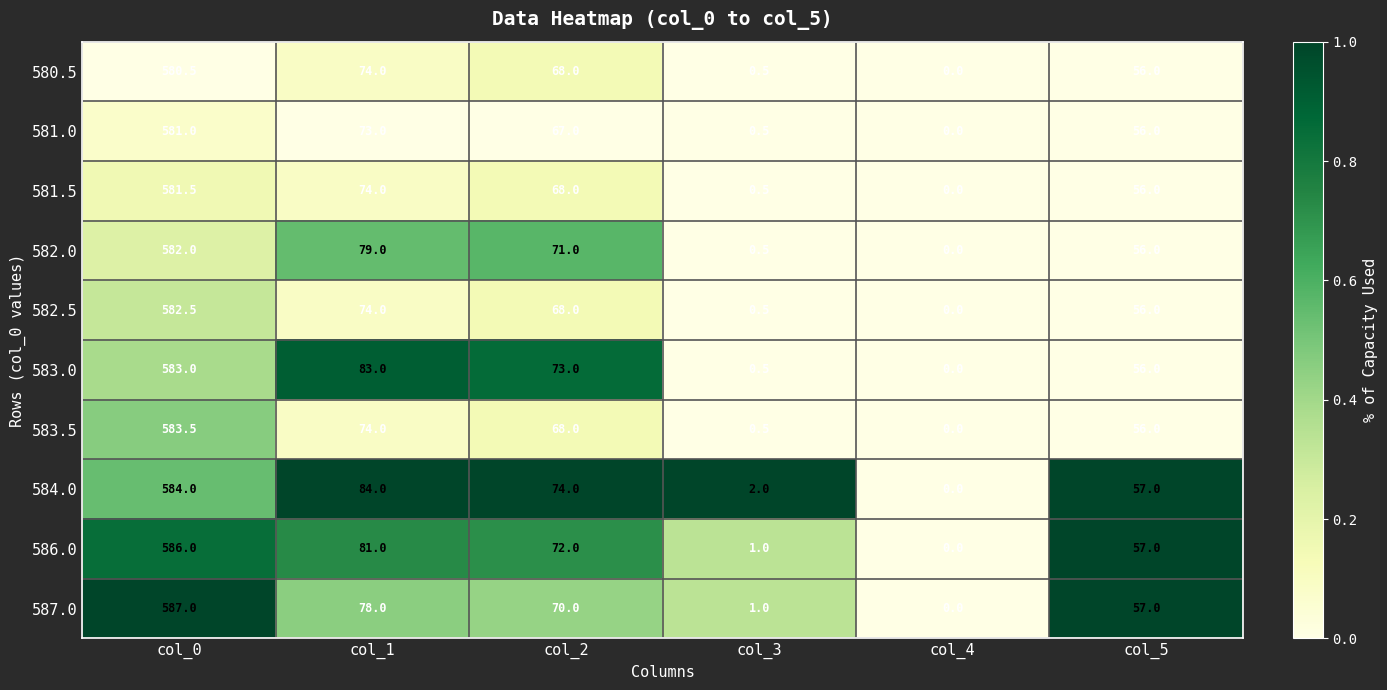

What is the spread (max minus min) of values at col_2?

7.0